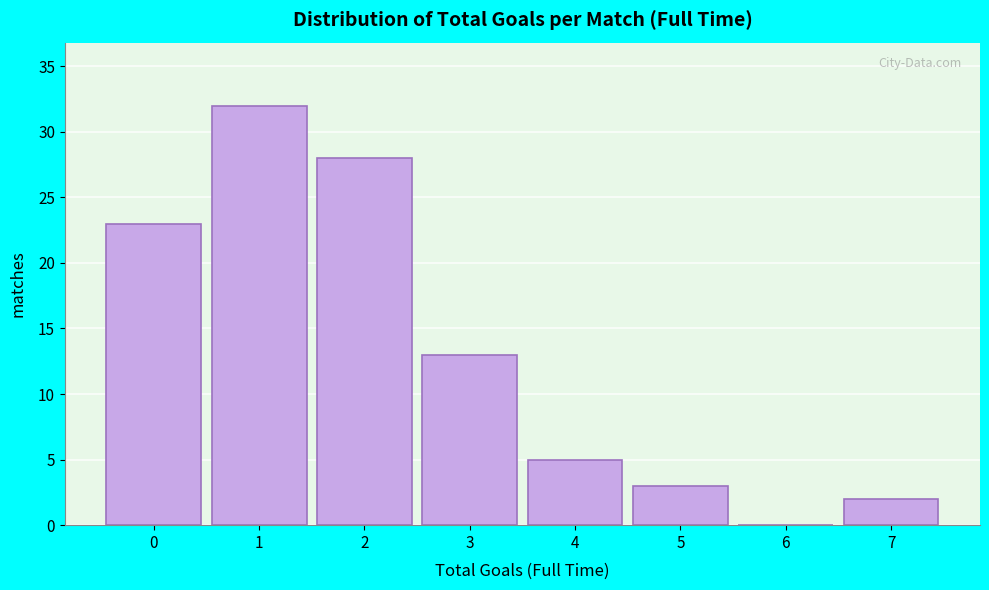

Over which range of the x-axis is the bar tallest?

0.5 to 1.5